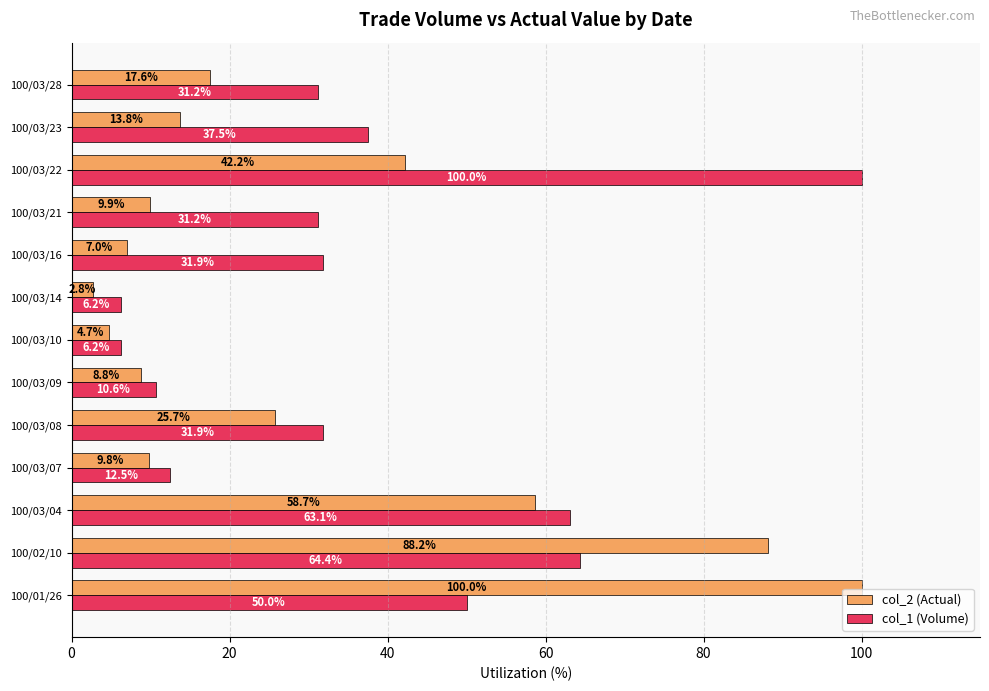

What is the sum of the col_2 (Actual) values at 100/03/08 and 100/02/10?

113.9